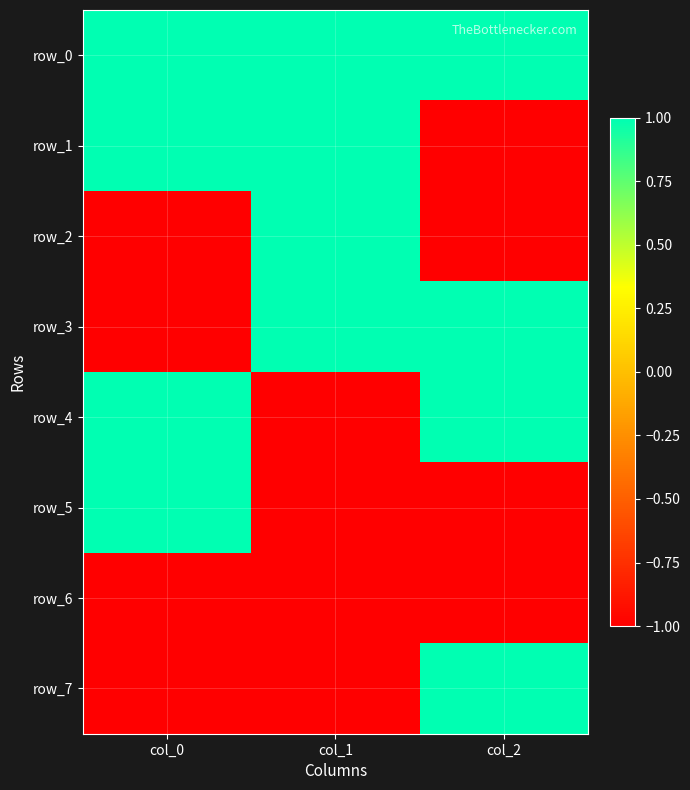

Which label corresponds to the largest value in the chart?

col_0